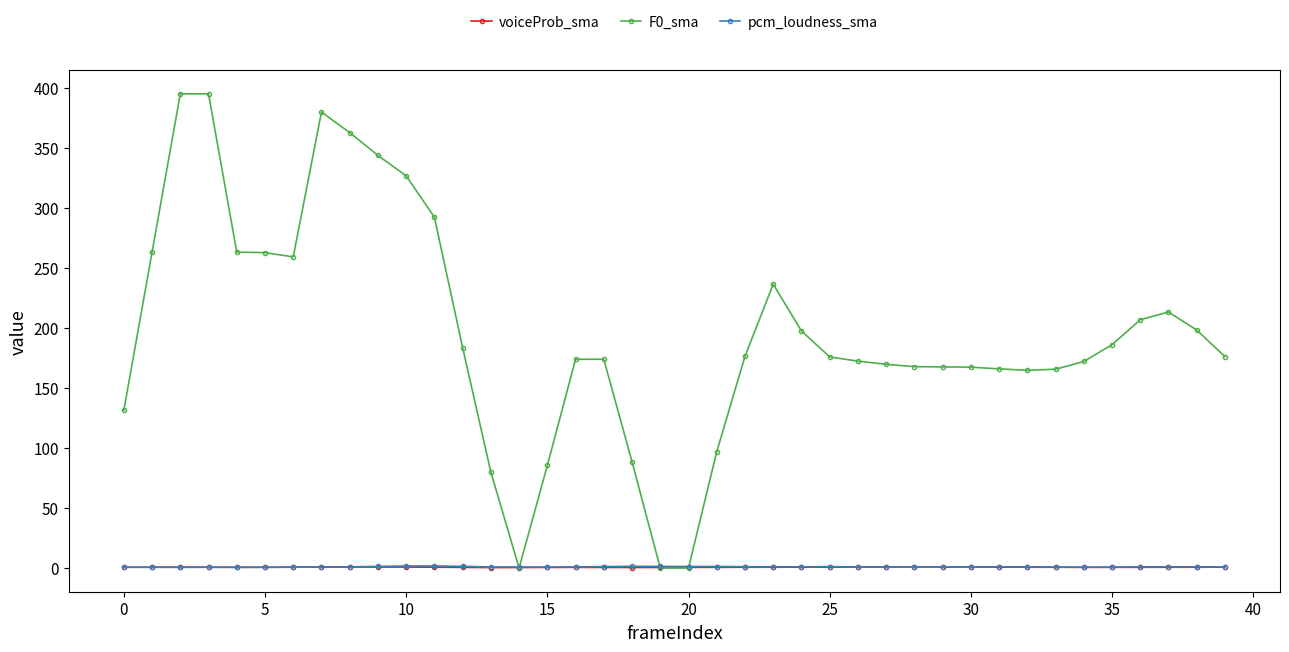

What is the sum of all voiceProb_sma values?

26.0